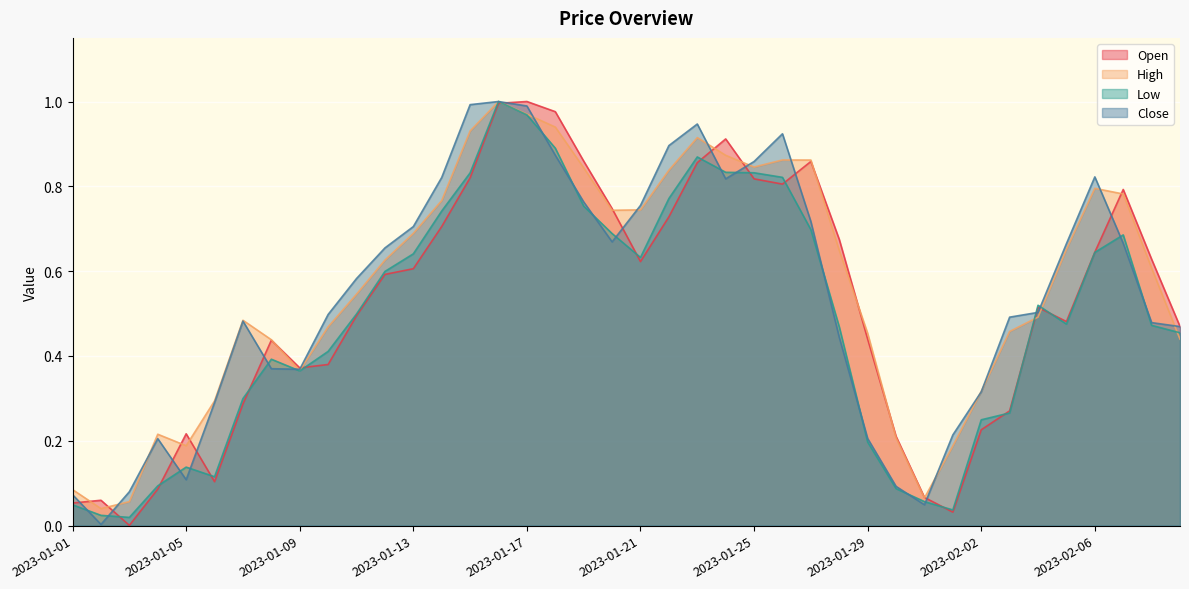

Which series has the widest spread of values?

Open